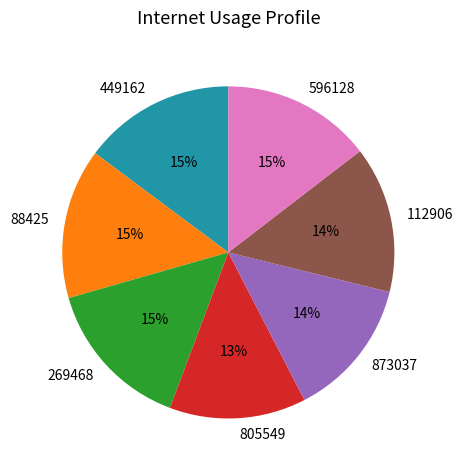

What percentage is the 449162 slice, to the nearest percent?

15%